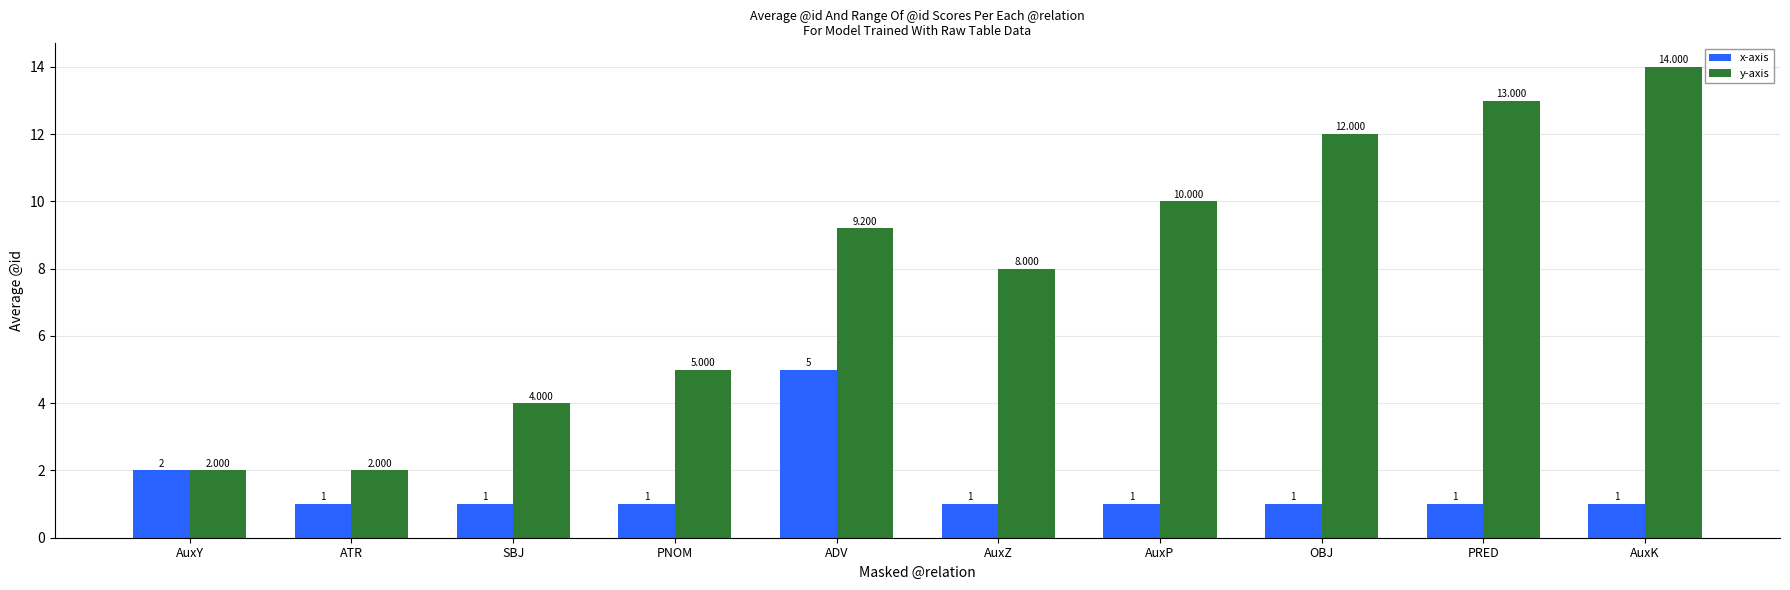

What is the average value of the y-axis series?

7.9